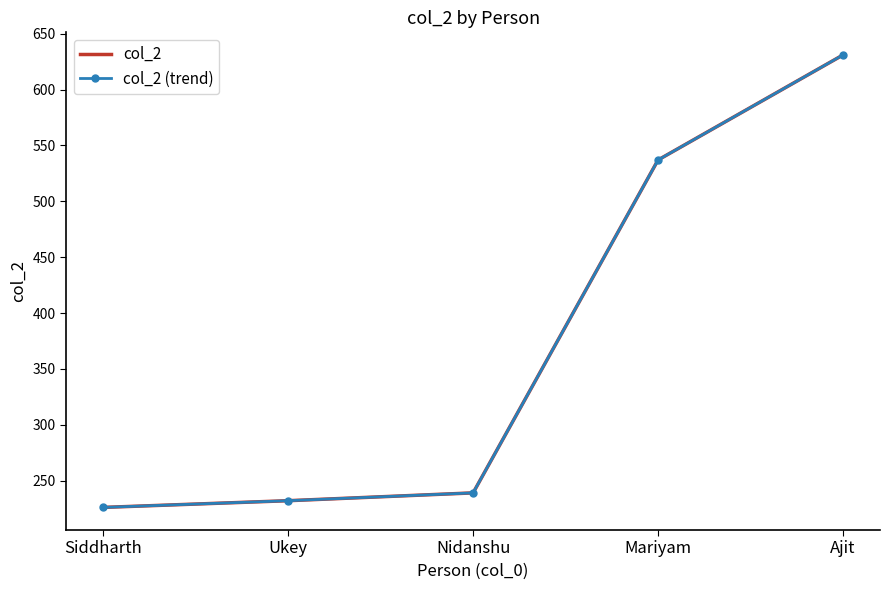

The col_2 (trend) series shows 931 at Mariyam. True or false?

False